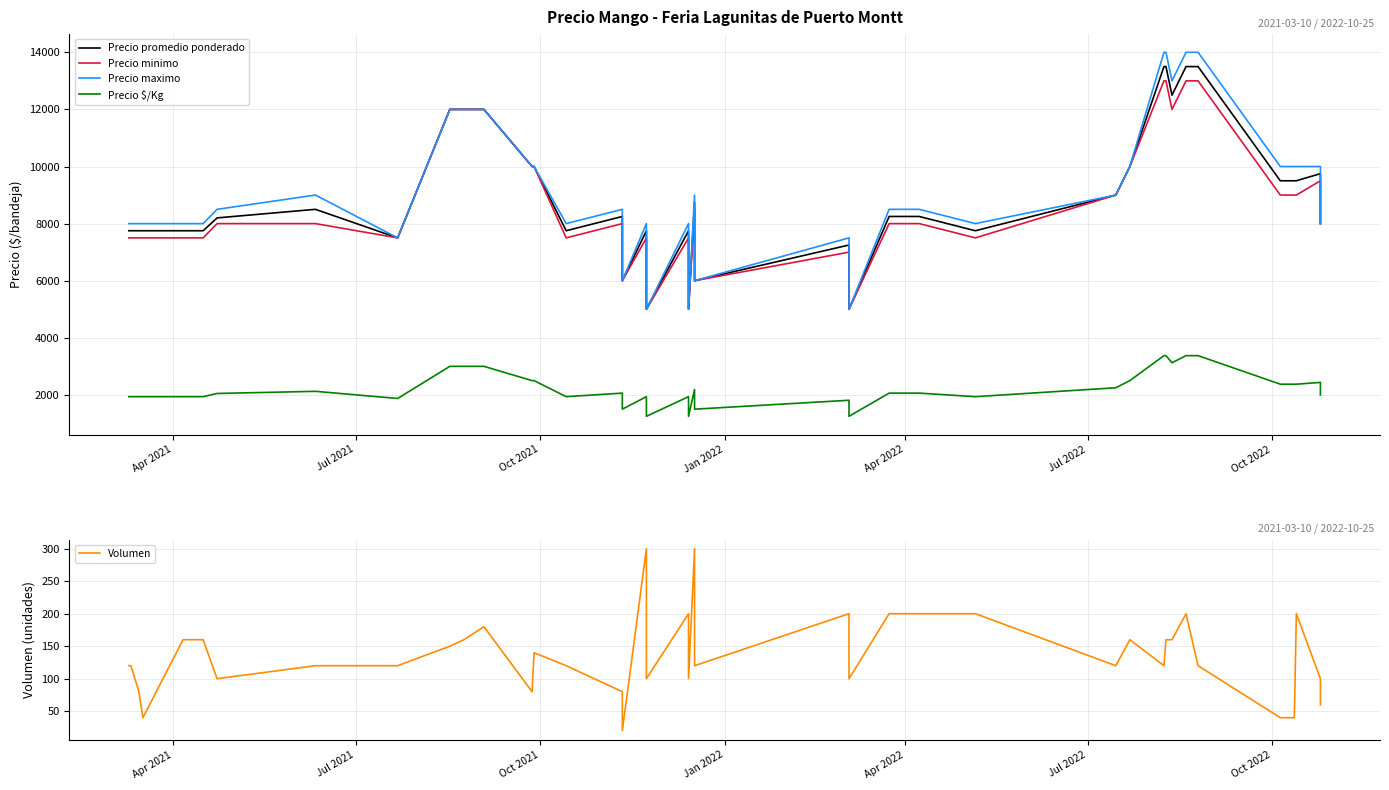

What is the value of the Precio $/Kg point at the 39th from the left?

2438